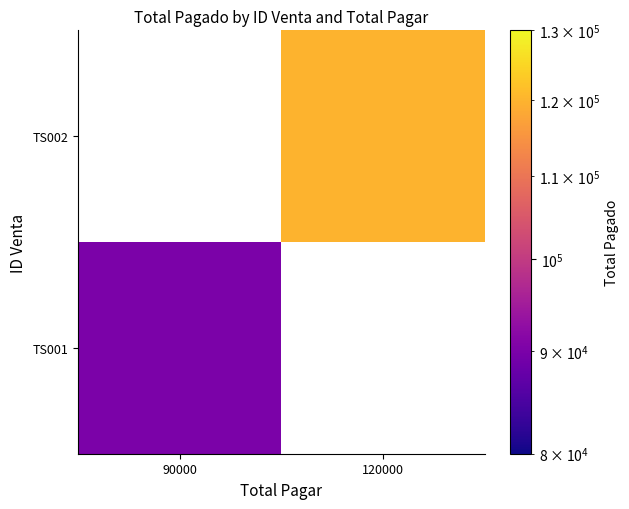

What is the greatest value displayed?

120000.0